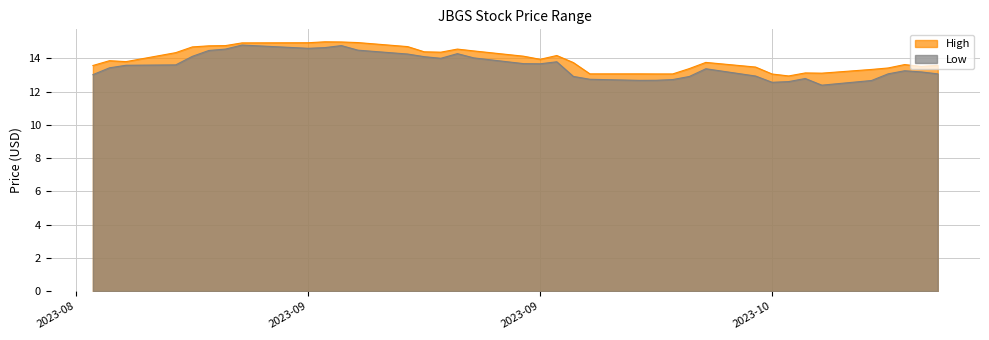

How many lines are shown in the chart?

2